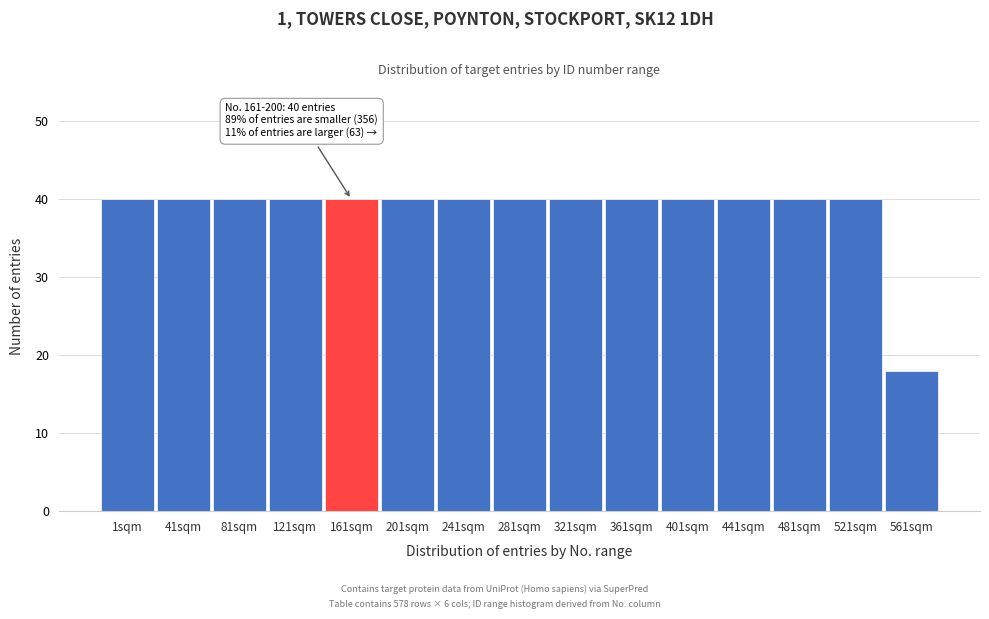

Reading right to left, list all the values displayed in this chart.

18	40	40	40	40	40	40	40	40	40	40	40	40	40	40